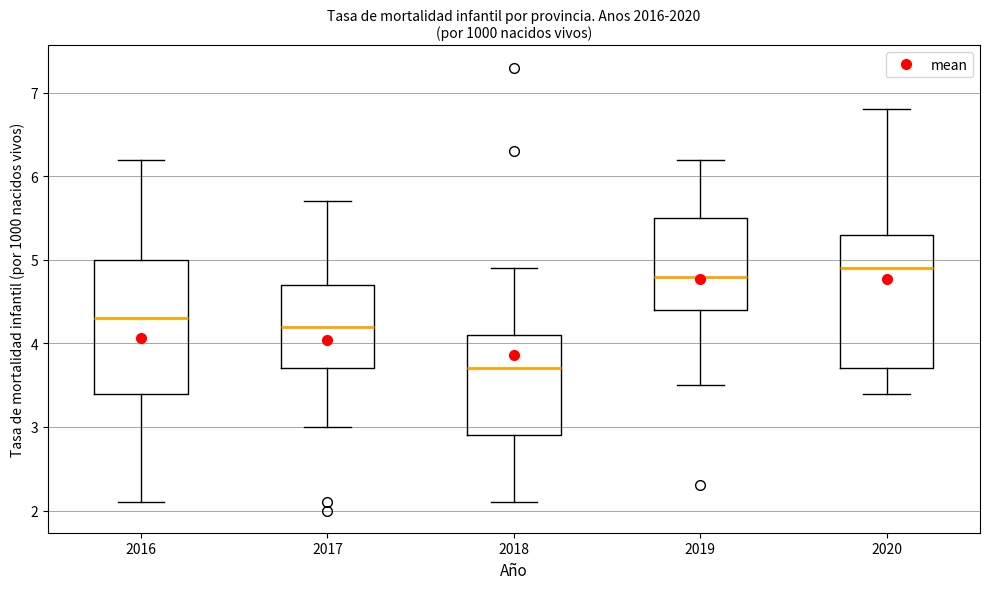

Reading left to right, read every box against the y-axis: the position of its median line, the range the box covers, and the ends of its whiskers. The values are not printed on the chart, so give them approximately, as read against the axis.

2016: median 4.3, box 3.4 to 5.0, whiskers 2.1 to 6.2
2017: median 4.2, box 3.7 to 4.7, whiskers 3.0 to 5.7
2018: median 3.7, box 2.9 to 4.1, whiskers 2.1 to 4.9
2019: median 4.8, box 4.4 to 5.5, whiskers 3.5 to 6.2
2020: median 4.9, box 3.7 to 5.3, whiskers 3.4 to 6.8